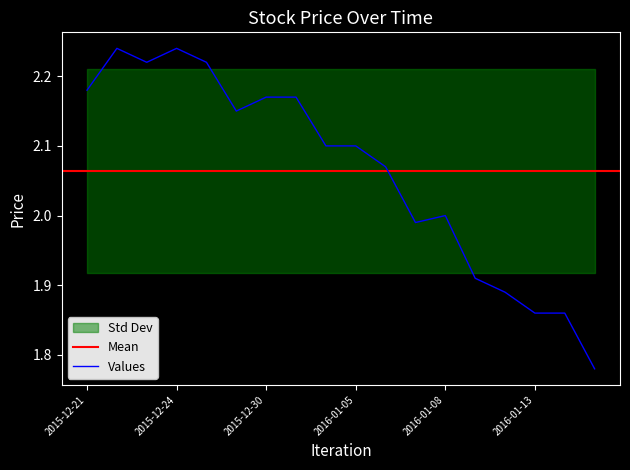

Which has a higher value, 2015-12-24 or 2016-01-11?

2015-12-24